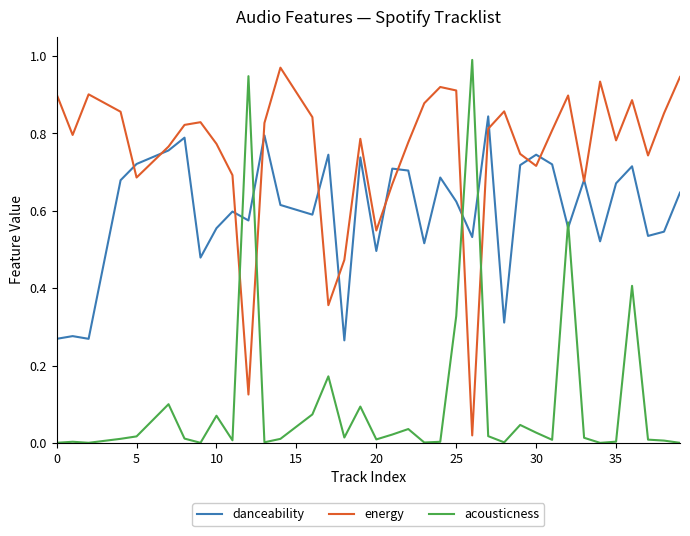

Which series has the largest total across all categories?

energy